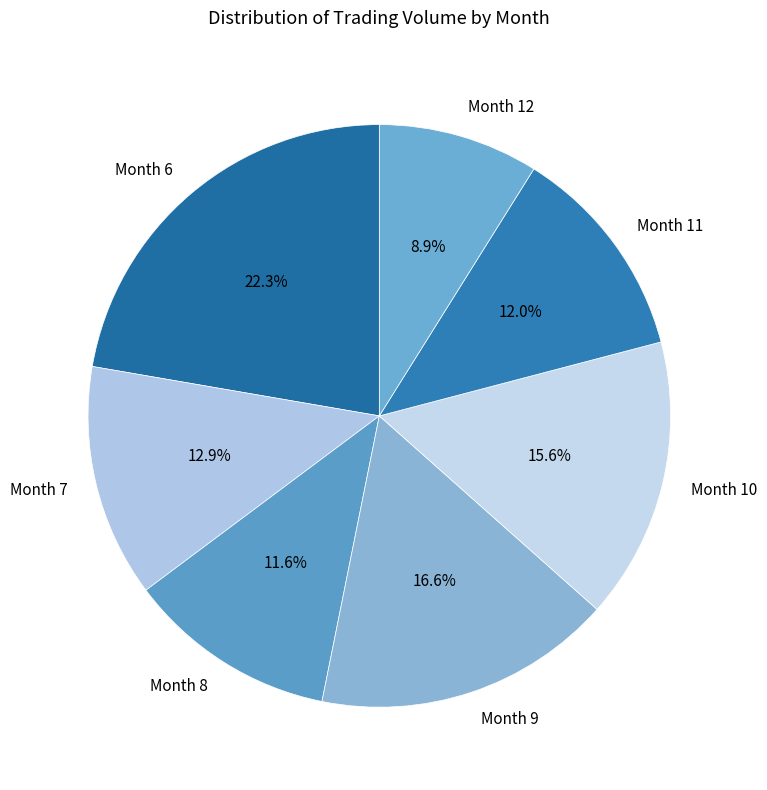

Does Month 7 account for over 50% of the chart?

No